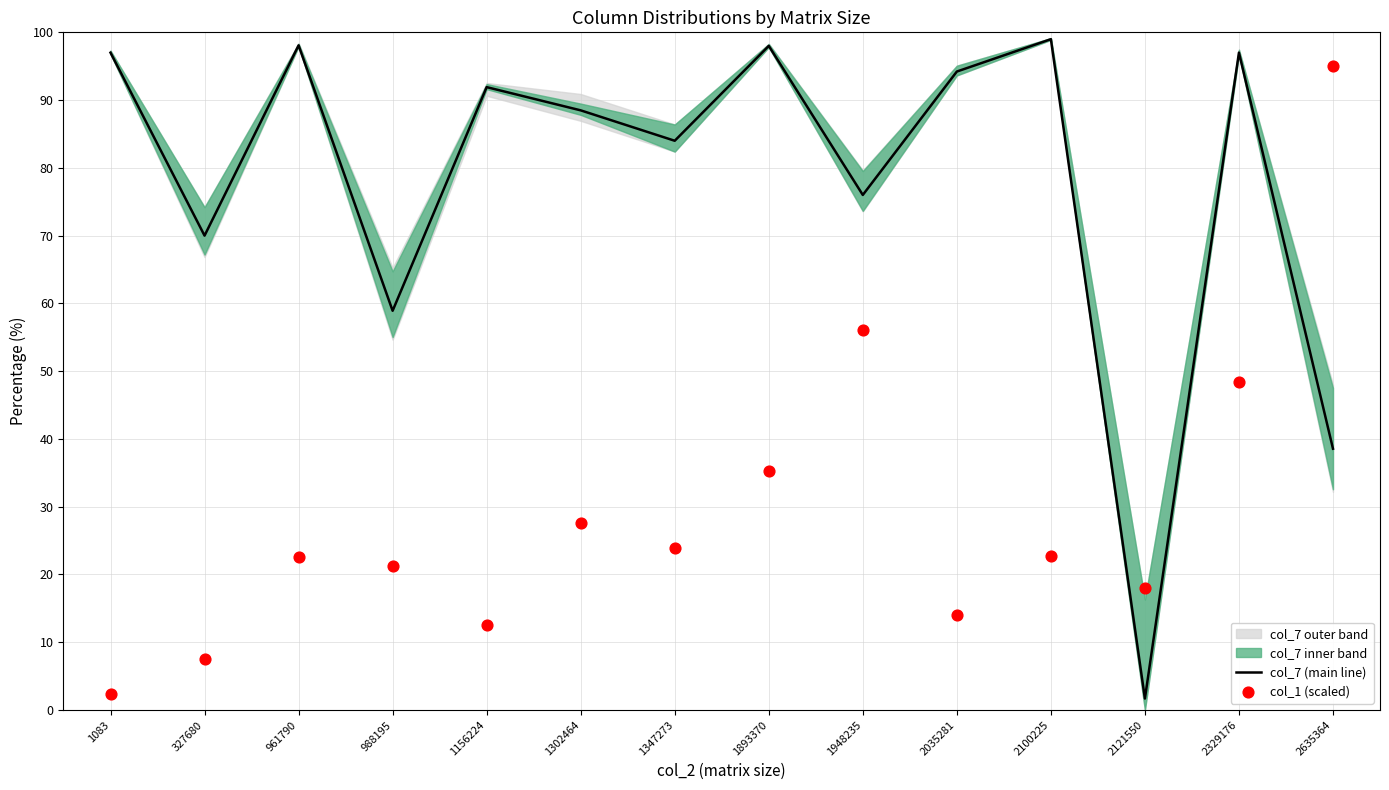

Is the value of col_7 (main line) at 1083 greater than the value of col_1 (scaled) at 2635364?

Yes